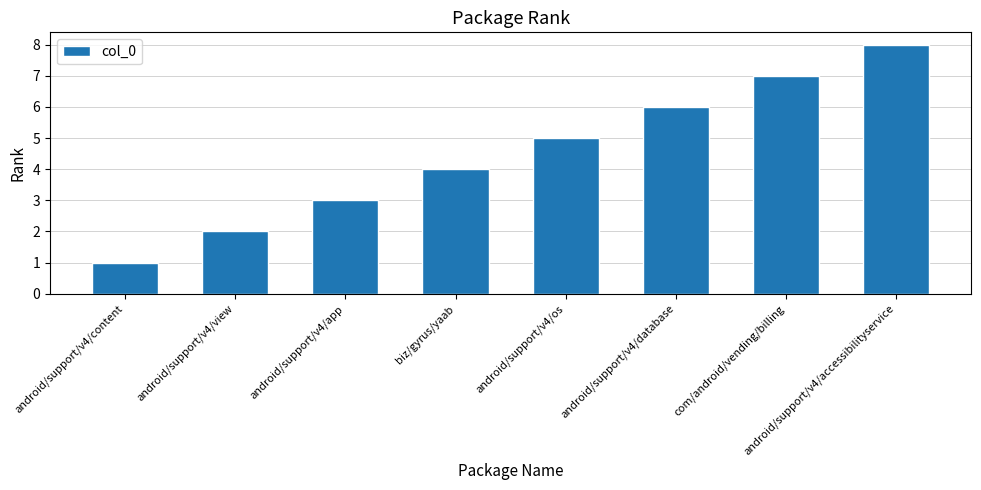

What is the difference between the second highest and second lowest values?

5